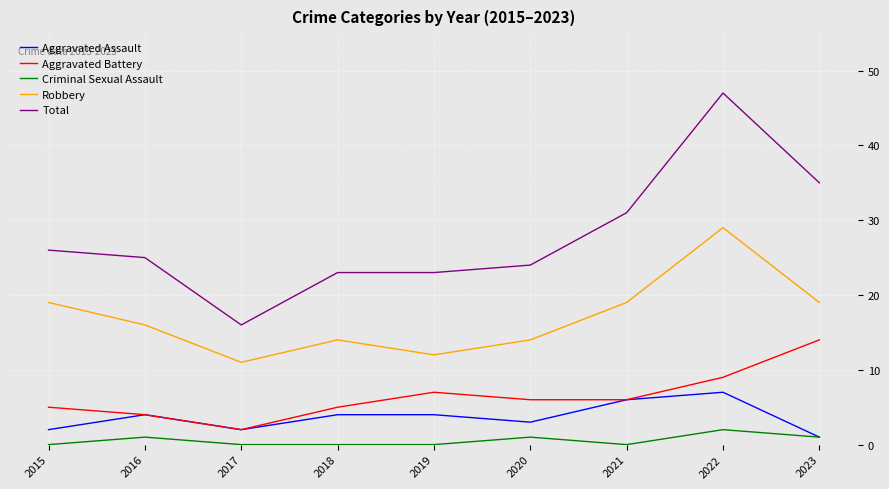

Is this an area chart (filled region under the line)?

No